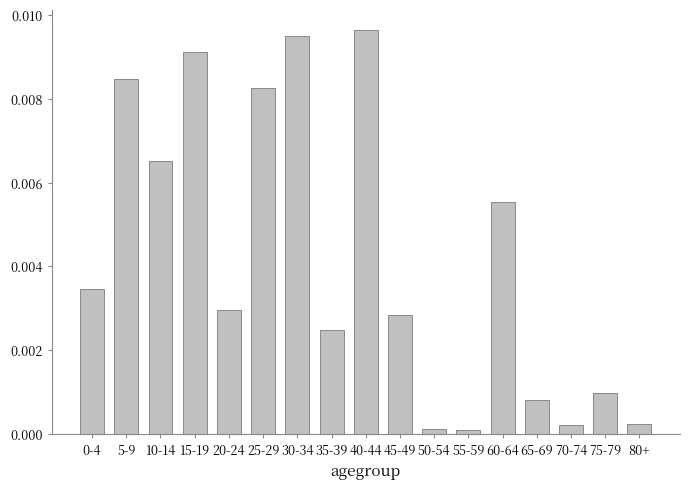

True or false: the data shows 0.0 at 70-74.

True